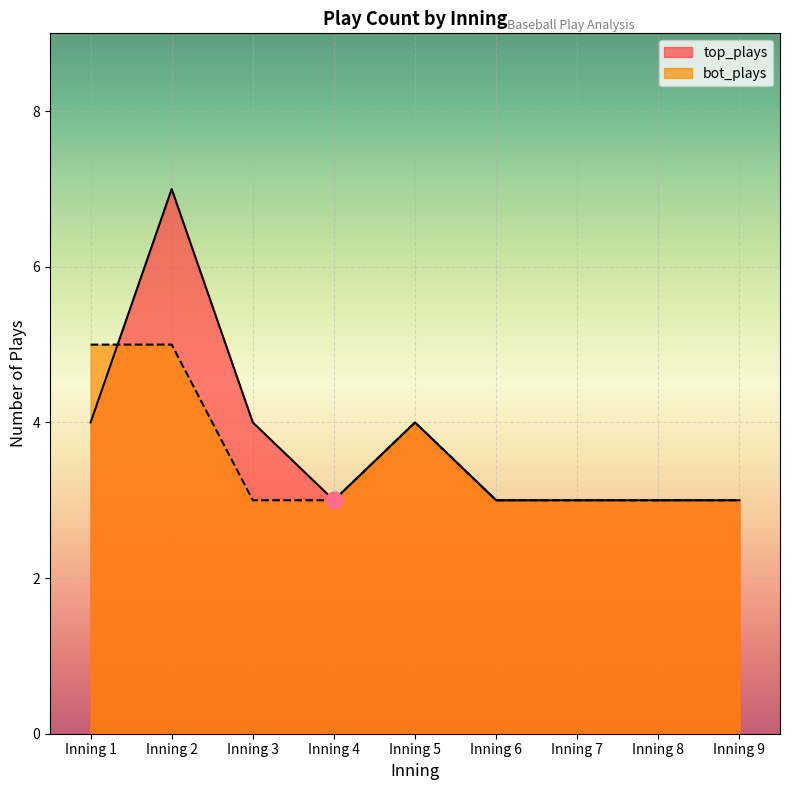

Reading right to left, transcribe all the data shown in this chart.

top_plays: Inning 9=3	Inning 8=3	Inning 7=3	Inning 6=3	Inning 5=4	Inning 4=3	Inning 3=4	Inning 2=7	Inning 1=4
bot_plays: Inning 9=3	Inning 8=3	Inning 7=3	Inning 6=3	Inning 5=4	Inning 4=3	Inning 3=3	Inning 2=5	Inning 1=5